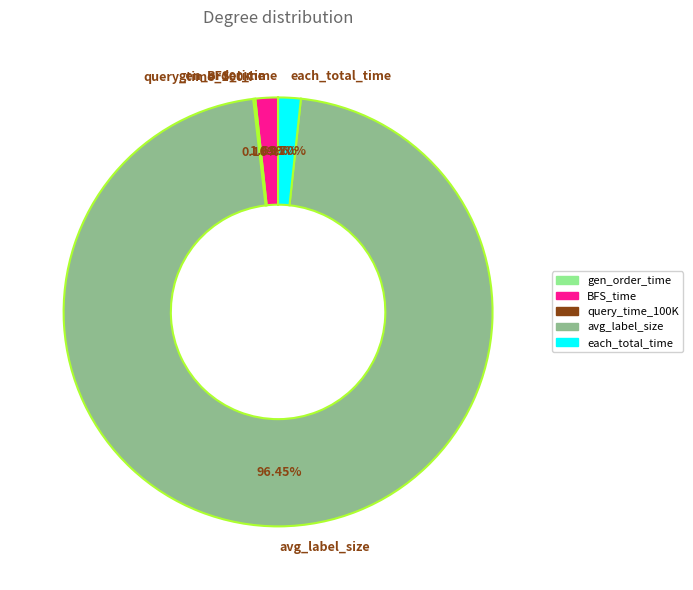

Between avg_label_size and BFS_time, which is larger?

avg_label_size